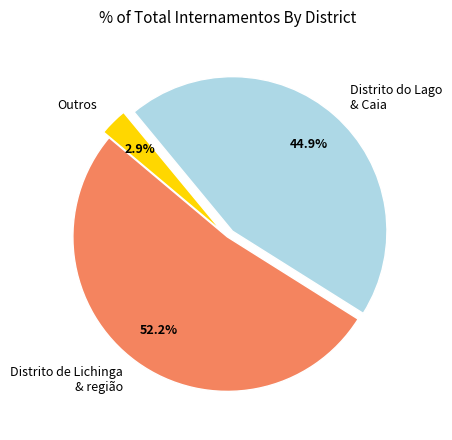

Count the number of slices in the pie.

3